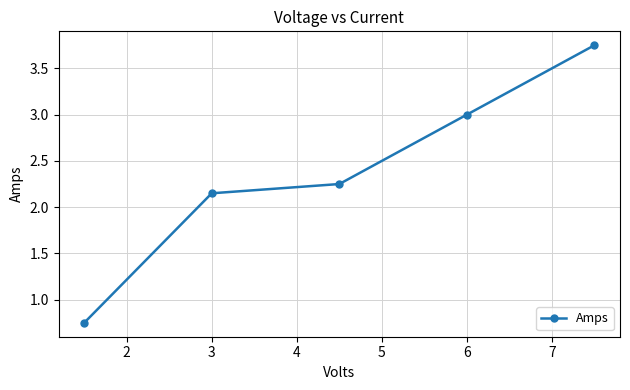

True or false: the data has more than 1 interior local peaks.

False